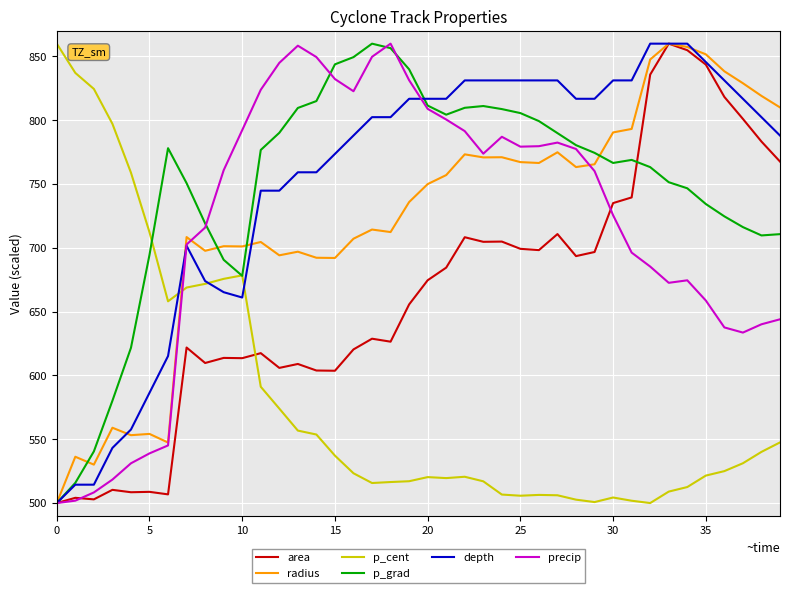

What is the maximum value shown in the chart?

860.0